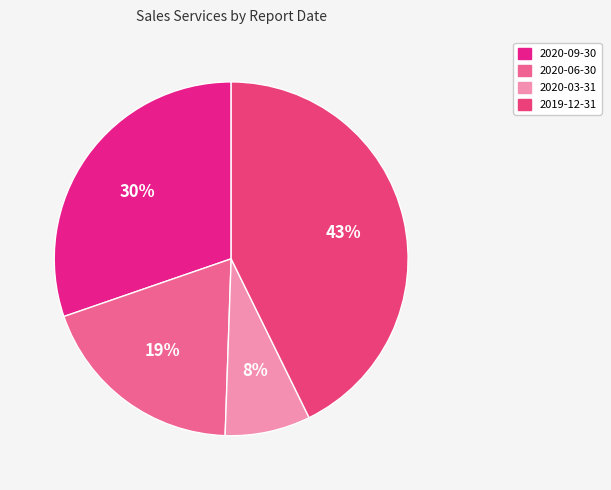

The 2019-12-31 slice represents 28% of the pie. True or false?

False